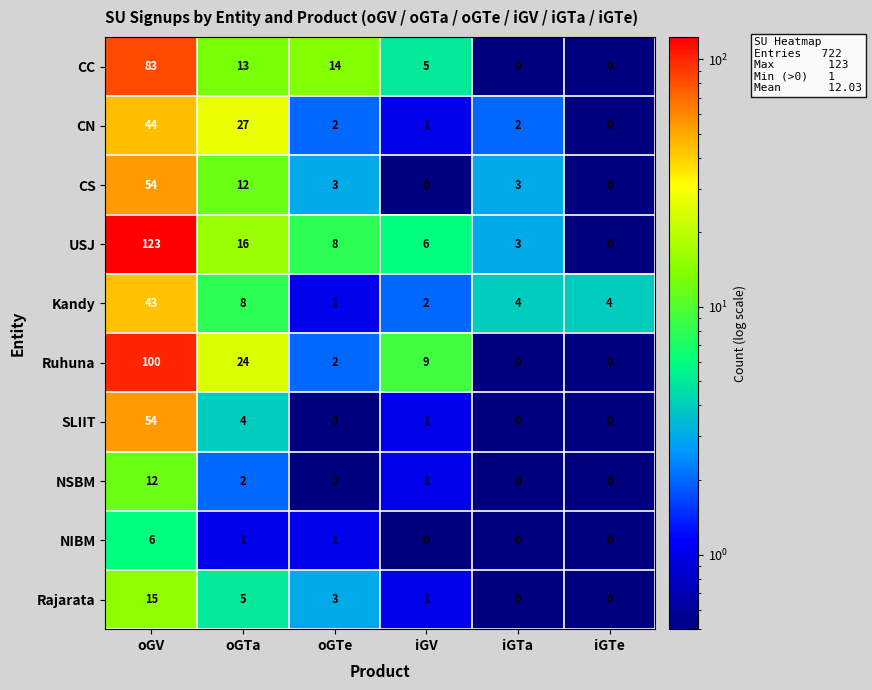

At how many categories does at least one series exceed 93?

1